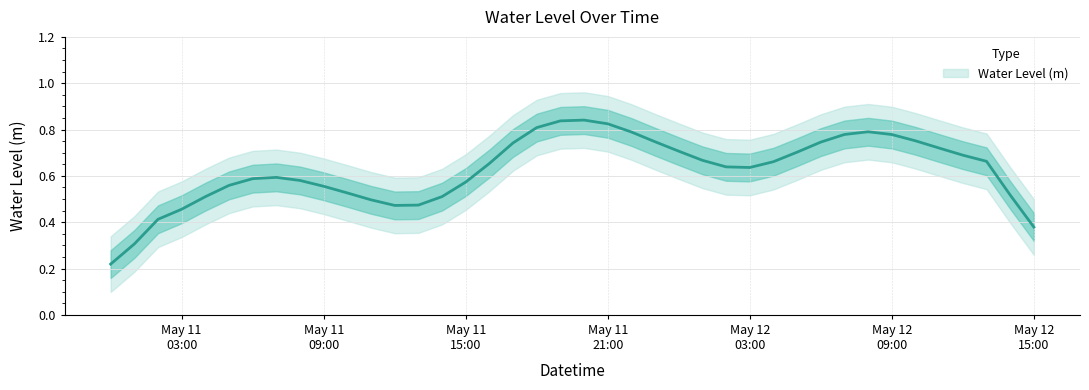

What position from the left is 2023-05-12 04:00:00?

29